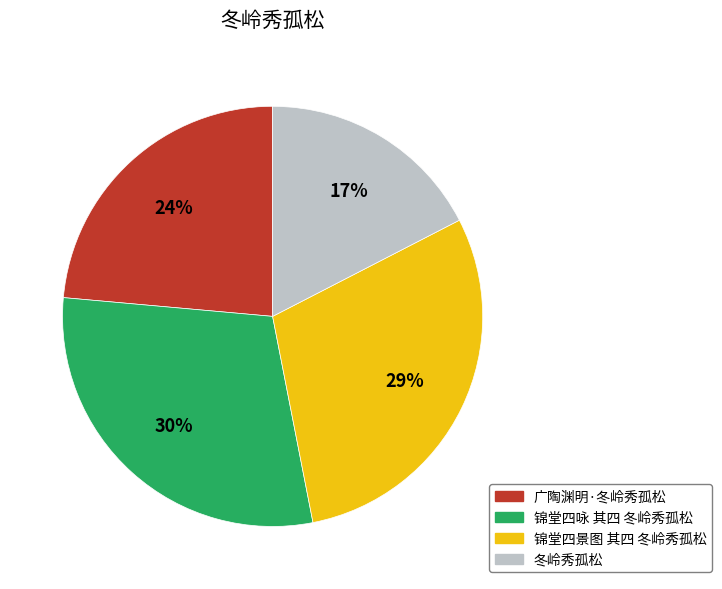

Is there a majority slice in this chart?

No